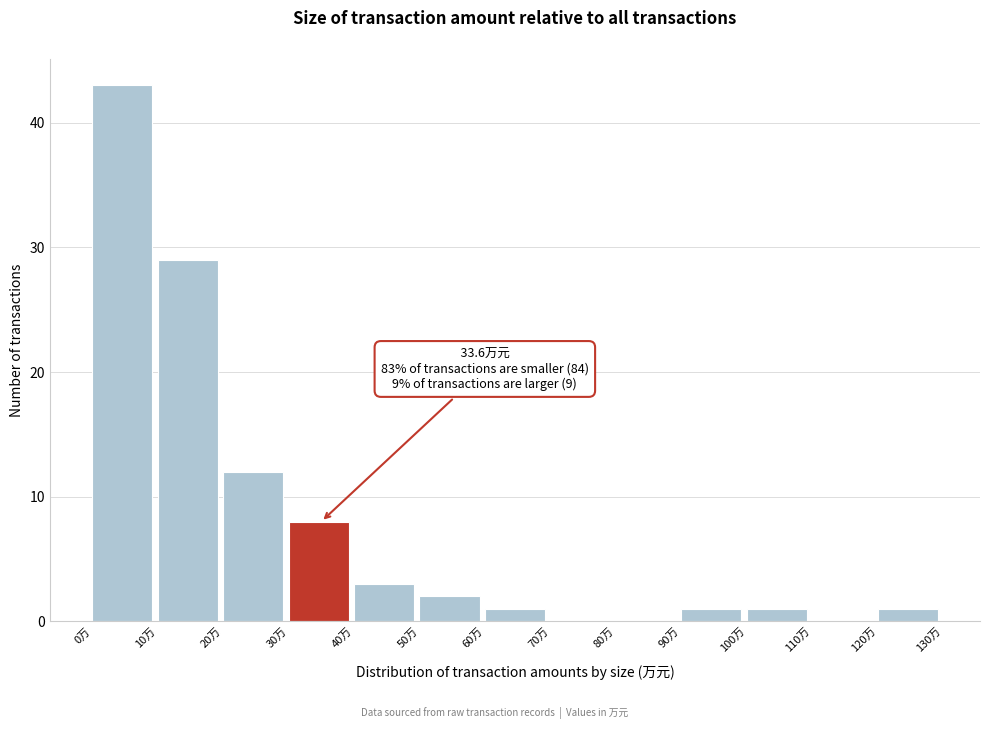

Which range on the x-axis has the tallest bar?

0 to 10